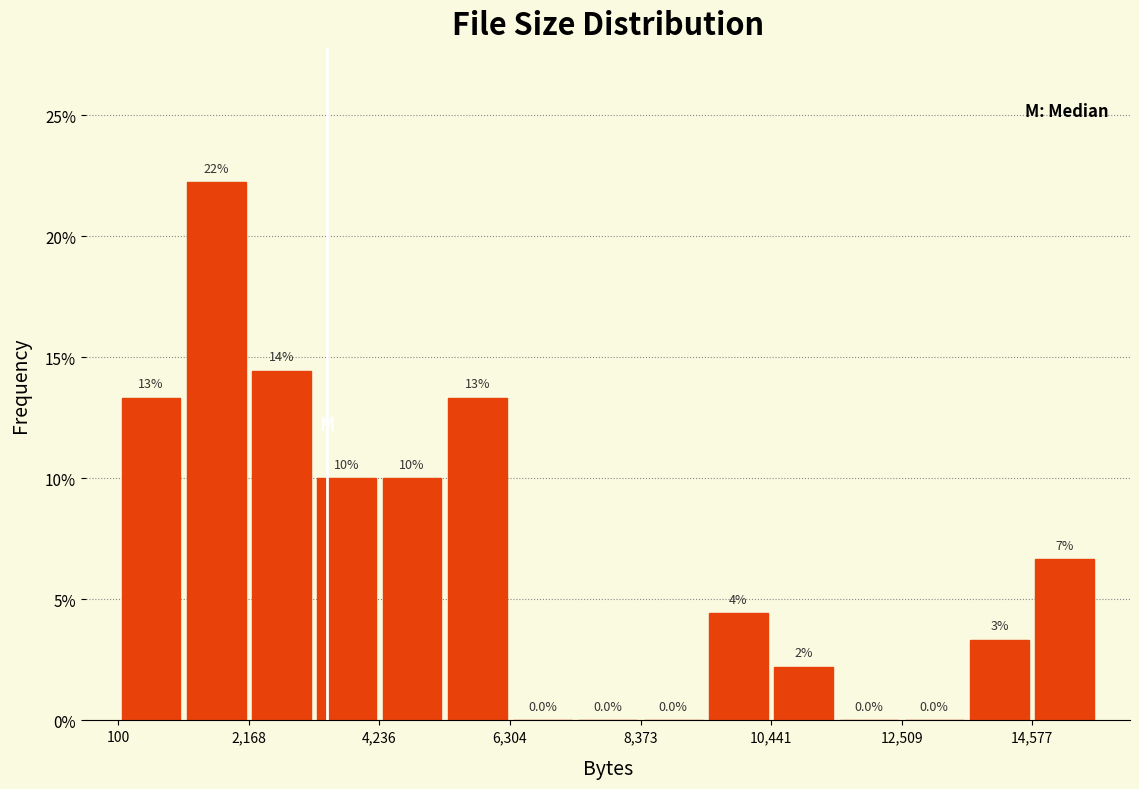

Read against the x-axis, roughly where is the centre of the tallest bar?

1500